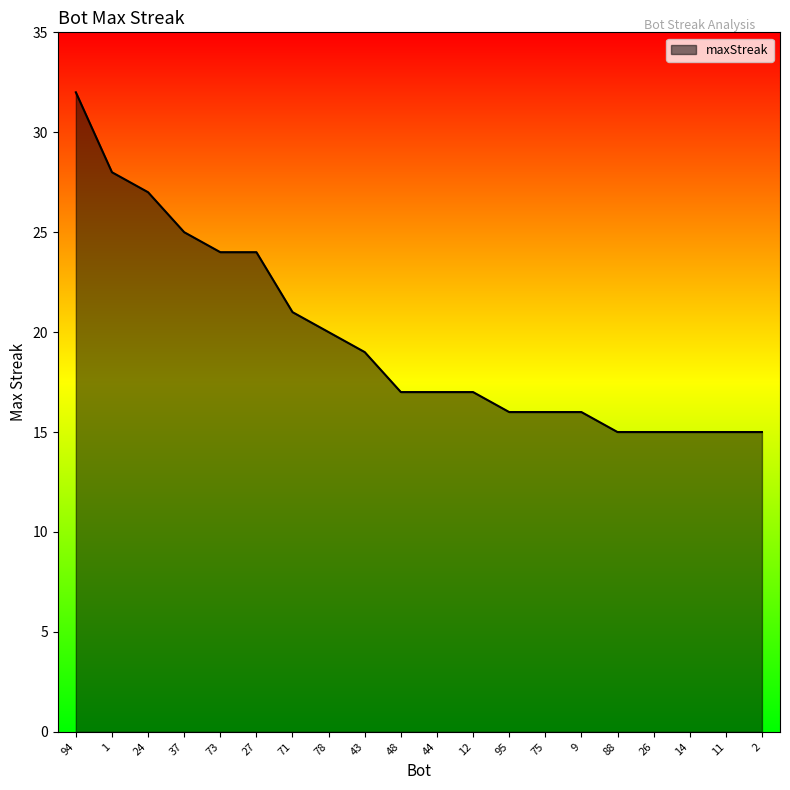

What is the maximum value shown in the chart?

32